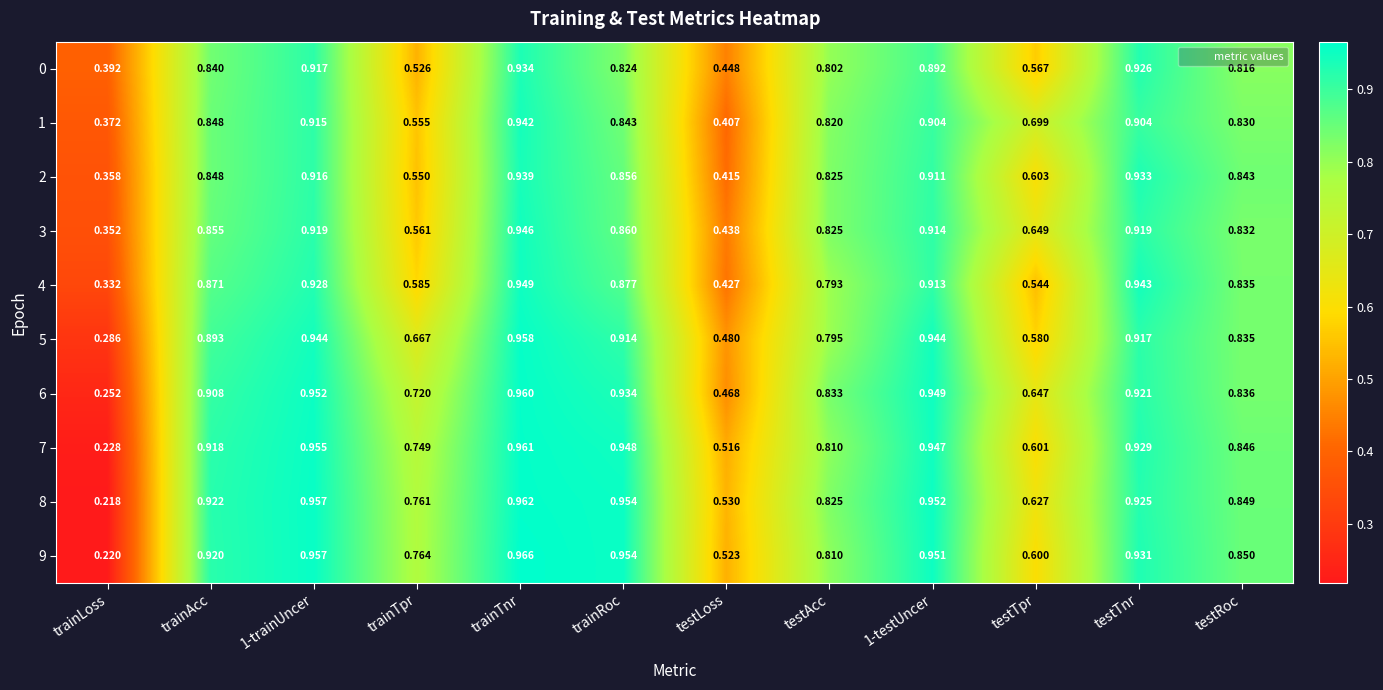

Where is 4 nearest to the value 0?

trainLoss